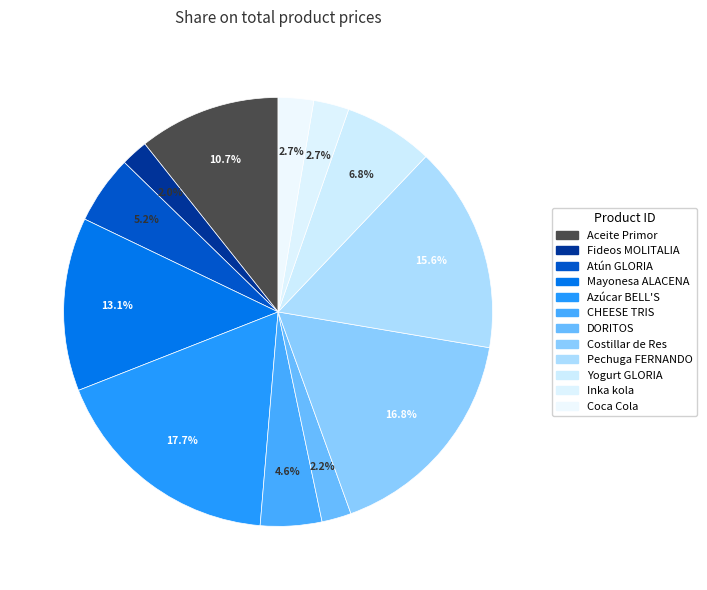

Which has a higher value, Yogurt GLORIA or Coca Cola?

Yogurt GLORIA